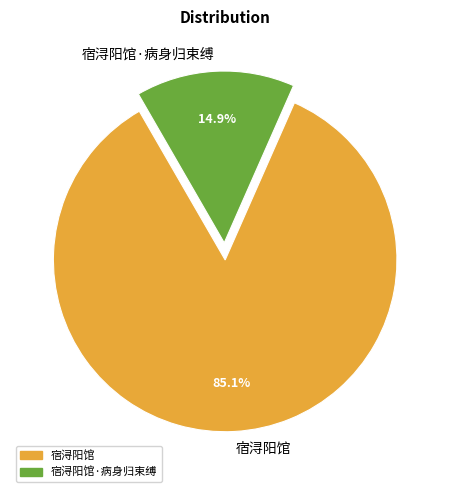

Is there a majority slice in this chart?

Yes